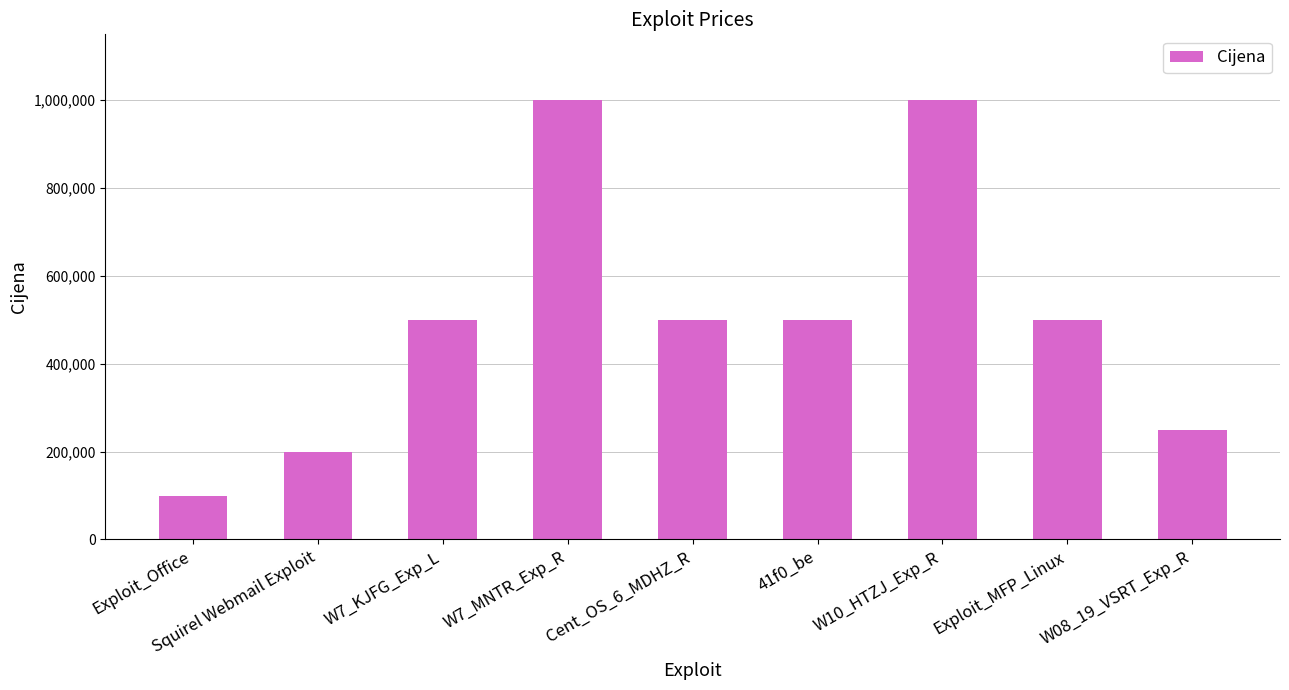

What is the maximum value shown in the chart?

1000000